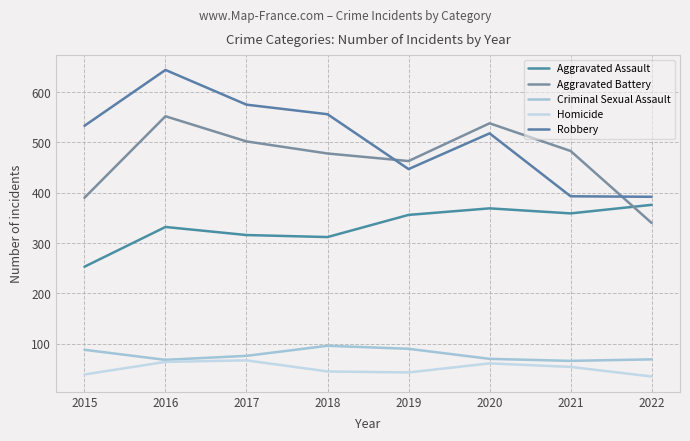

Which series has the widest spread of values?

Robbery